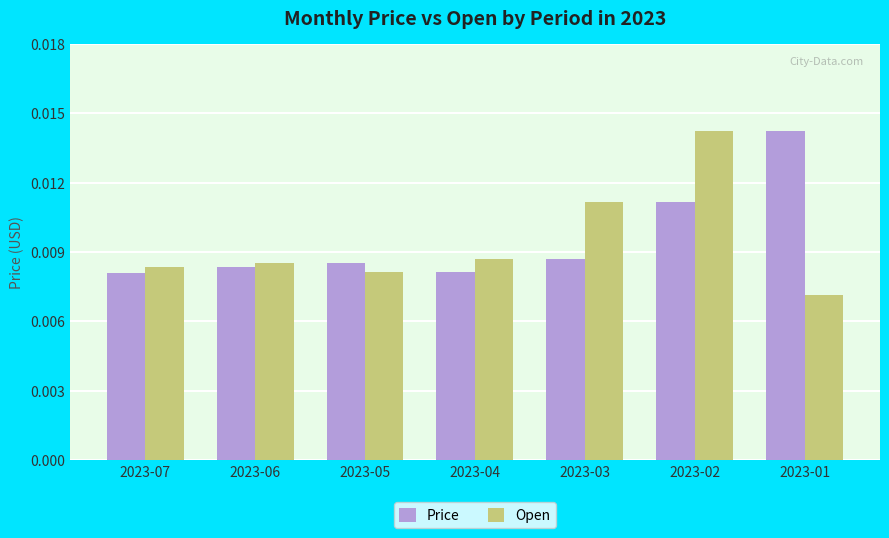

Between 2023-07 and 2023-03, which series saw the biggest shift?

Open